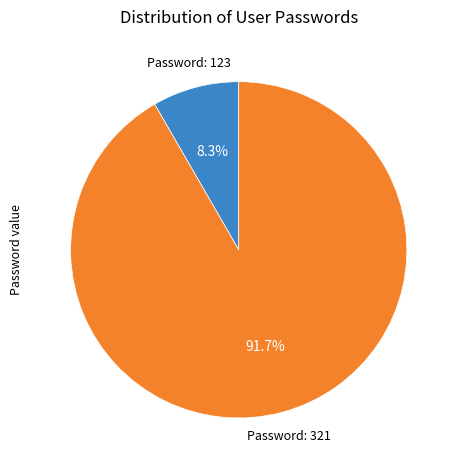

Is there a majority slice in this chart?

Yes